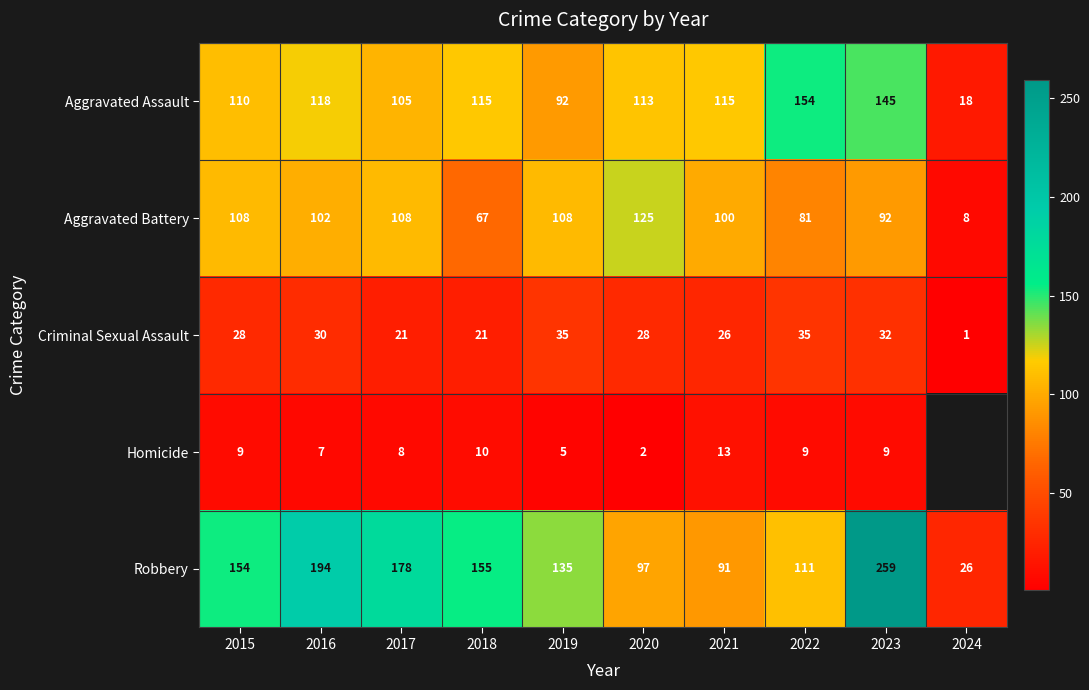

What is the total value across all series at 2019?

375